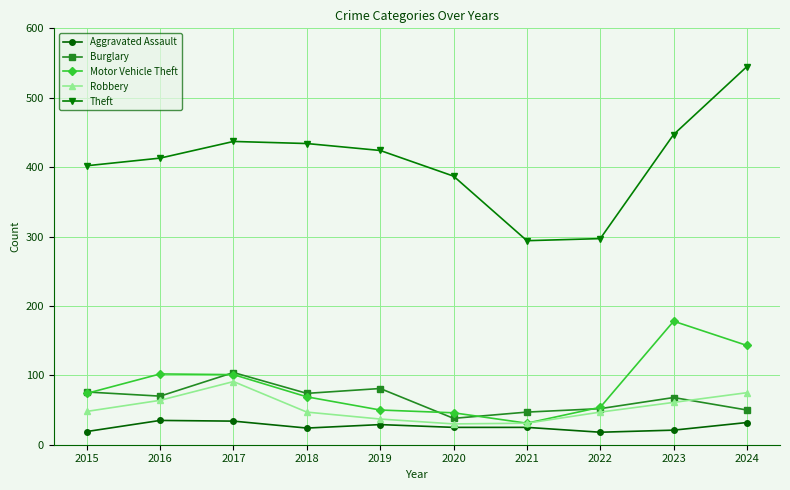

What is the average value of the Robbery series?

53